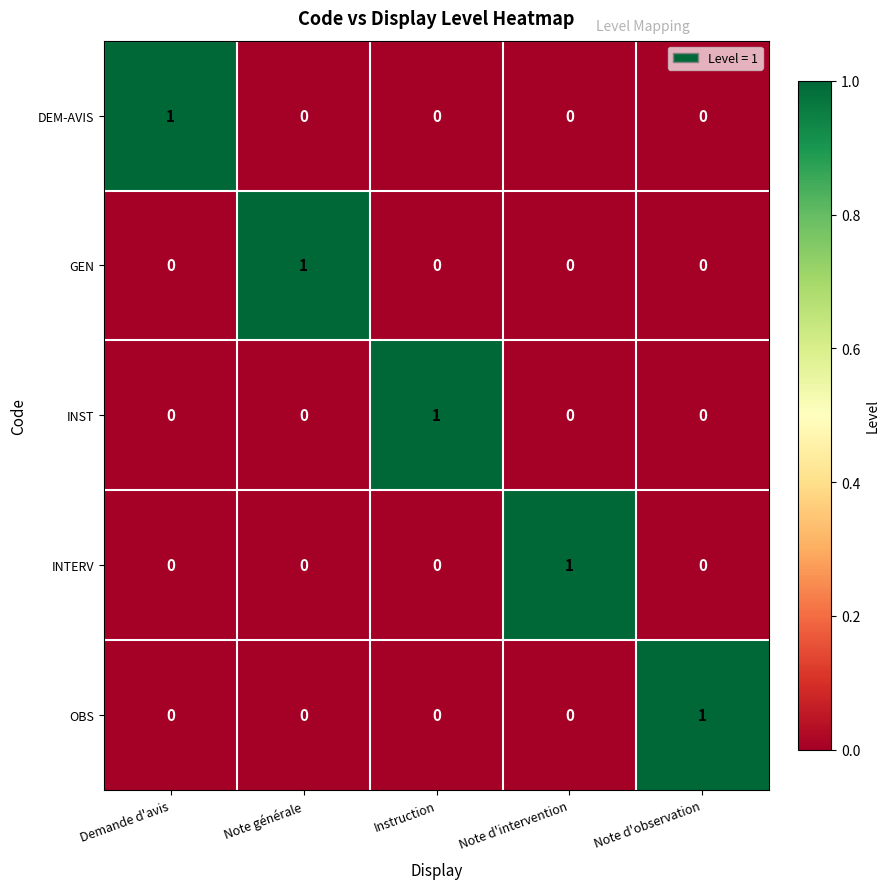

How many categories are shown in the chart?

5